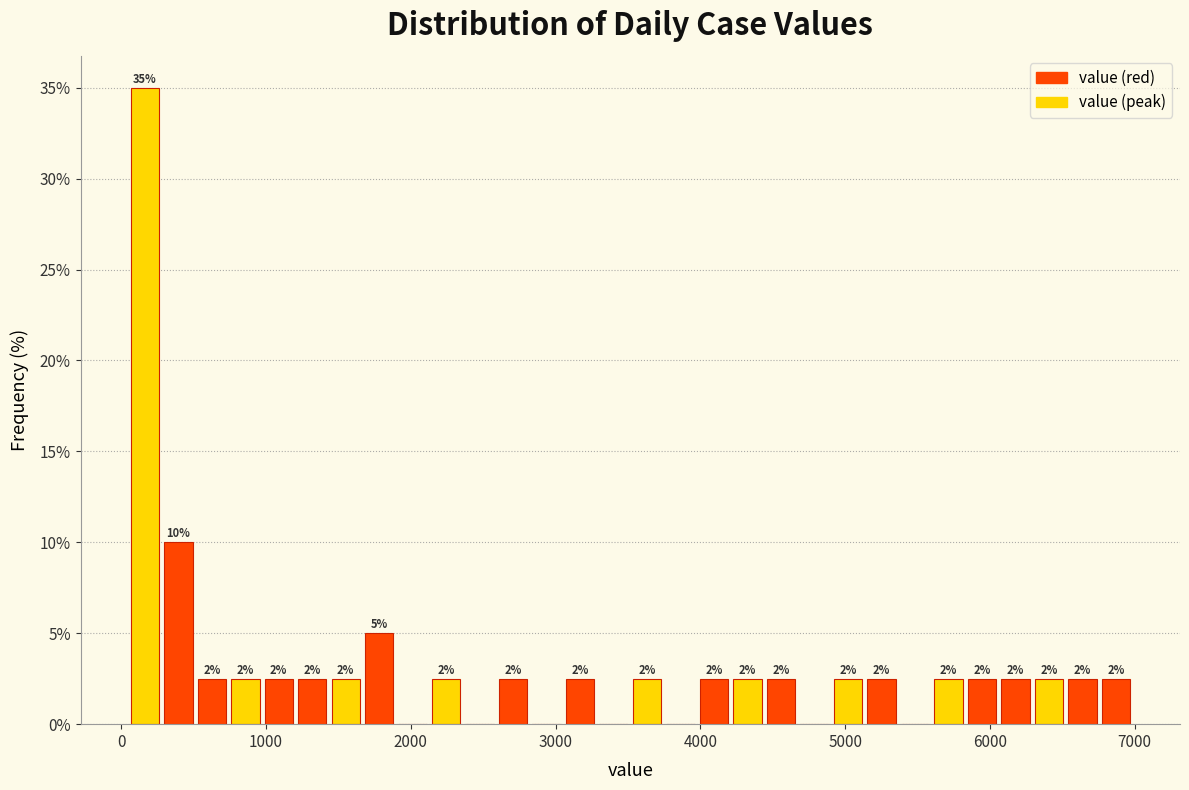

Read against the x-axis, roughly where is the centre of the tallest bar?

200